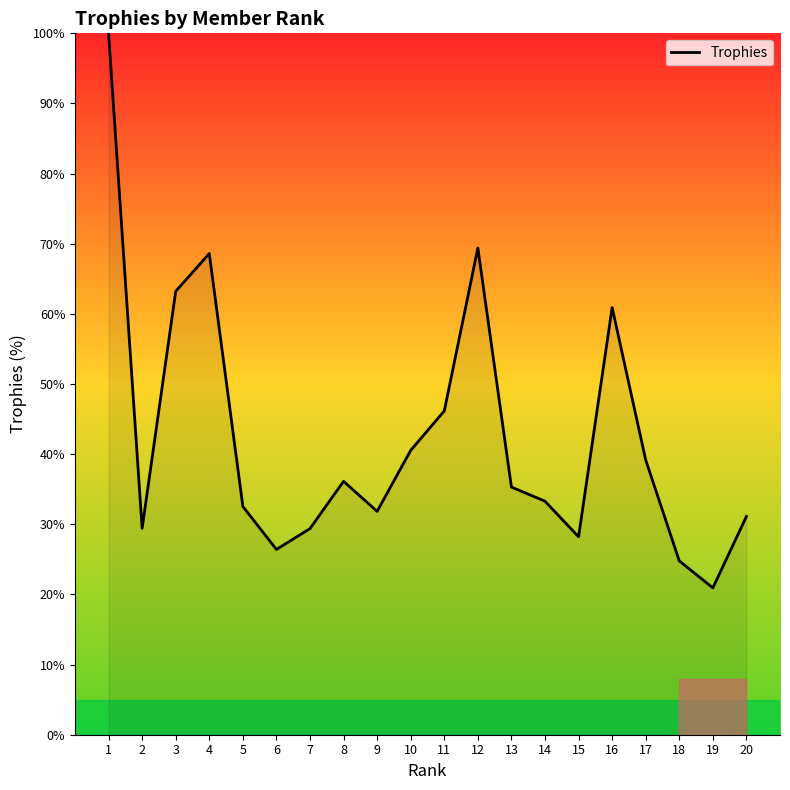

What is the difference between the maximum and second lowest values?

75.2